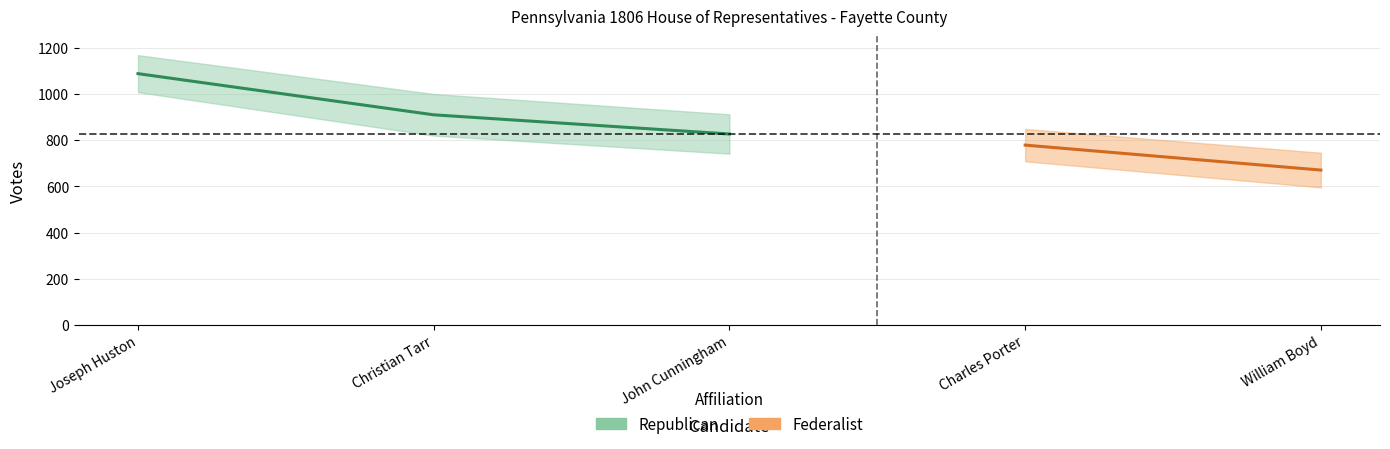

What is the average value?

942